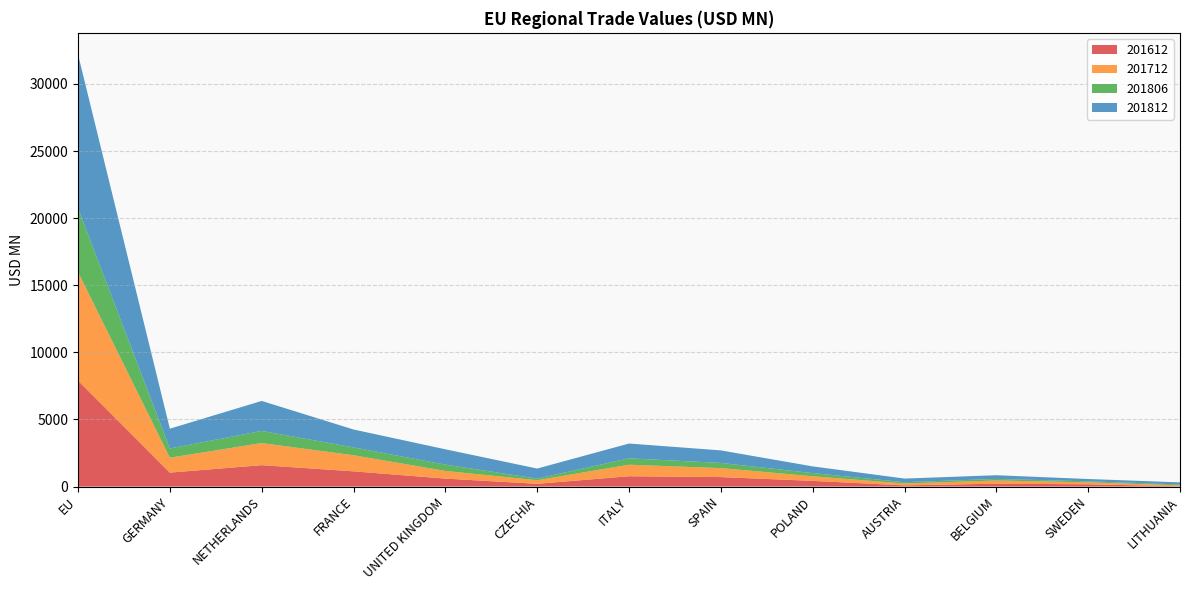

Reading left to right, list all the values displayed in this chart.

201612: EU=7892.9	GERMANY=1039.6	NETHERLANDS=1594.6	FRANCE=1134.5	UNITED KINGDOM=594.3	CZECHIA=206.2	ITALY=769.5	SPAIN=707.1	POLAND=424.9	AUSTRIA=88.7	BELGIUM=215.0	SWEDEN=168.9	LITHUANIA=24.4
201712: EU=8089.7	GERMANY=1110.3	NETHERLANDS=1648.0	FRANCE=1199.5	UNITED KINGDOM=570.7	CZECHIA=267.4	ITALY=858.2	SPAIN=669.7	POLAND=343.9	AUSTRIA=139.5	BELGIUM=238.8	SWEDEN=148.0	LITHUANIA=64.6
201806: EU=4750.2	GERMANY=687.6	NETHERLANDS=905.3	FRANCE=585.8	UNITED KINGDOM=472.1	CZECHIA=119.1	ITALY=477.5	SPAIN=384.8	POLAND=236.1	AUSTRIA=98.6	BELGIUM=115.9	SWEDEN=74.4	LITHUANIA=69.0
201812: EU=11460.5	GERMANY=1475.5	NETHERLANDS=2233.0	FRANCE=1332.2	UNITED KINGDOM=1140.3	CZECHIA=750.1	ITALY=1102.0	SPAIN=934.2	POLAND=499.1	AUSTRIA=269.8	BELGIUM=276.2	SWEDEN=172.5	LITHUANIA=154.3